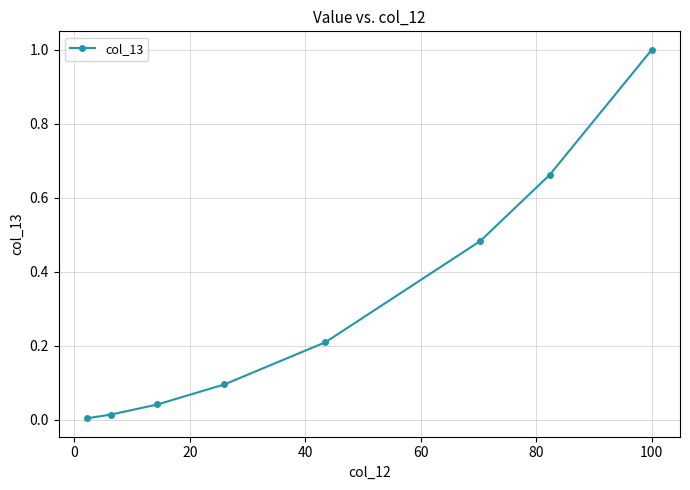

What is the value of the 4th point from the left?

0.1